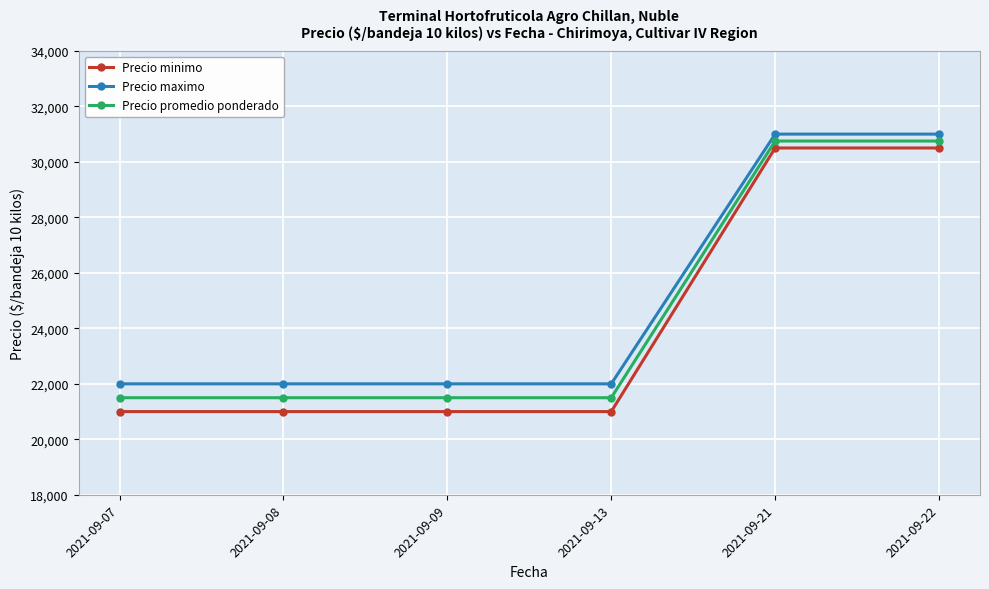

What is the value of the Precio promedio ponderado point at the 4th from the left?

21500